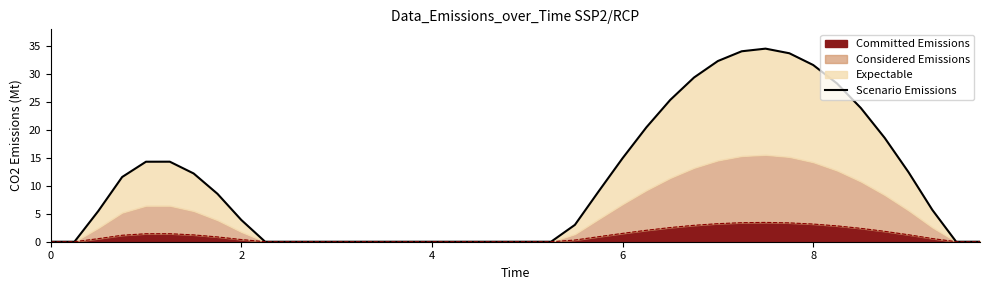

What is the maximum value for Committed Emissions?

3.5